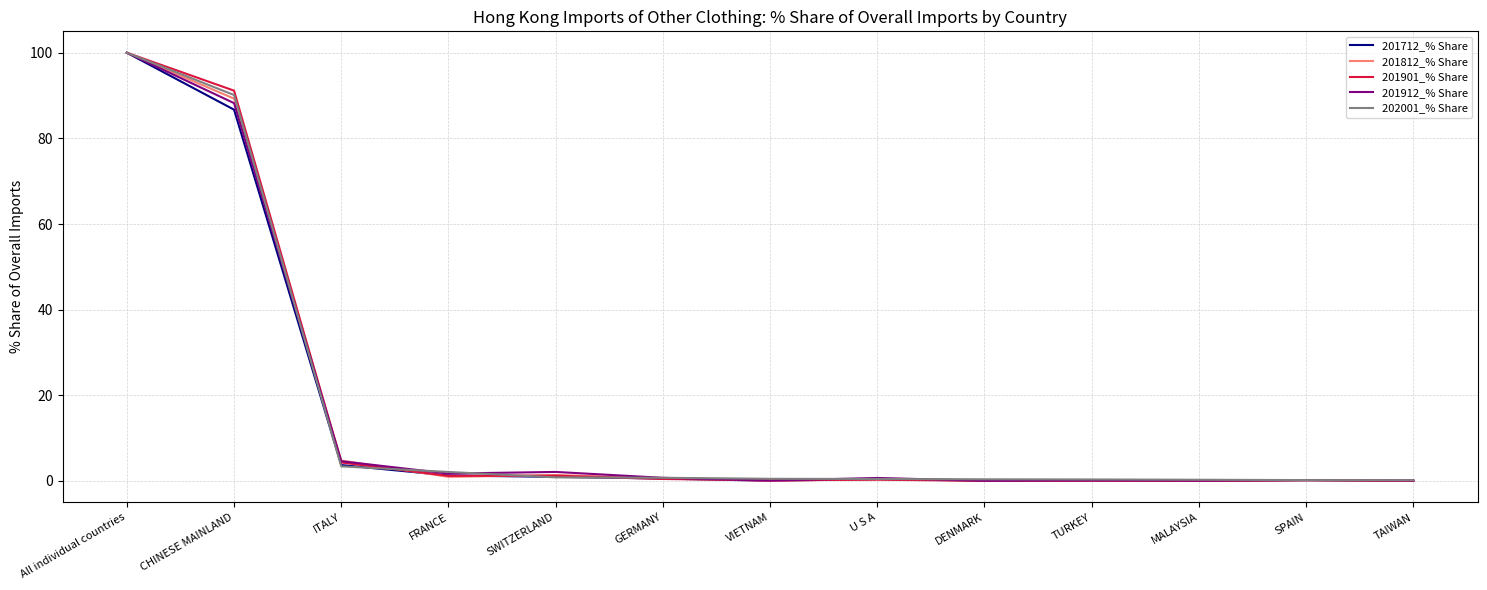

The value of 202001_% Share at All individual countries is 100.0. True or false?

True